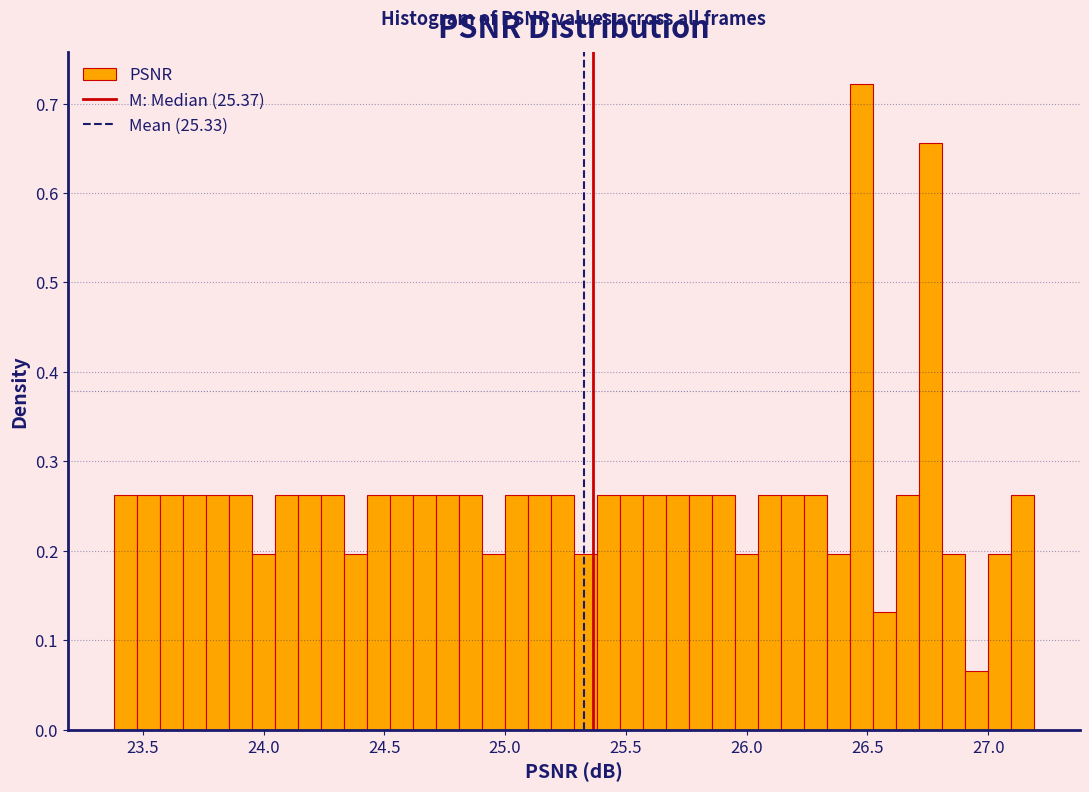

Read against the x-axis, roughly where is the centre of the tallest bar?

26.50